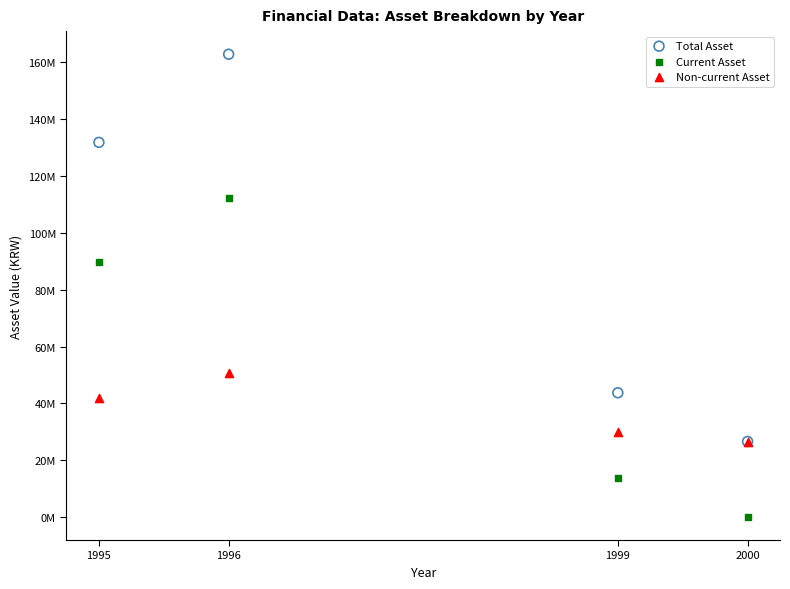

Which series has the largest Y range (max minus min)?

Total Asset